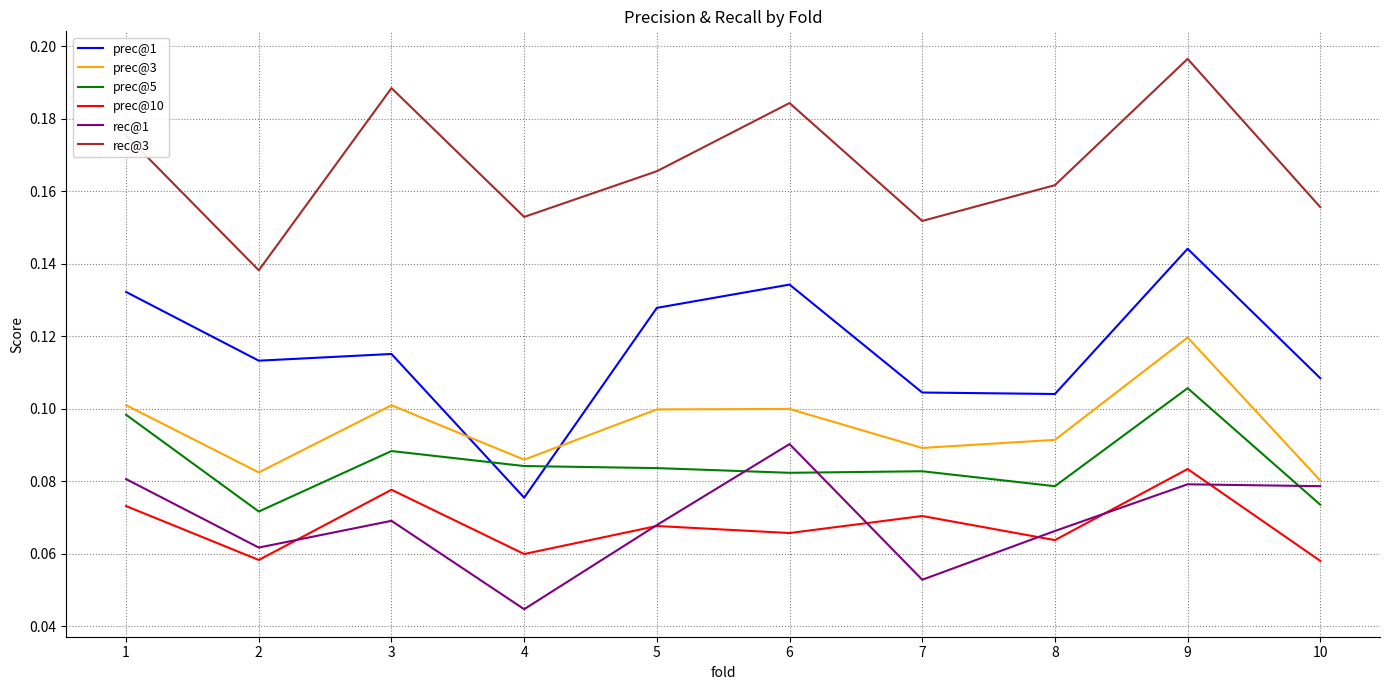

True or false: rec@1 and prec@10 cross at least once.

True